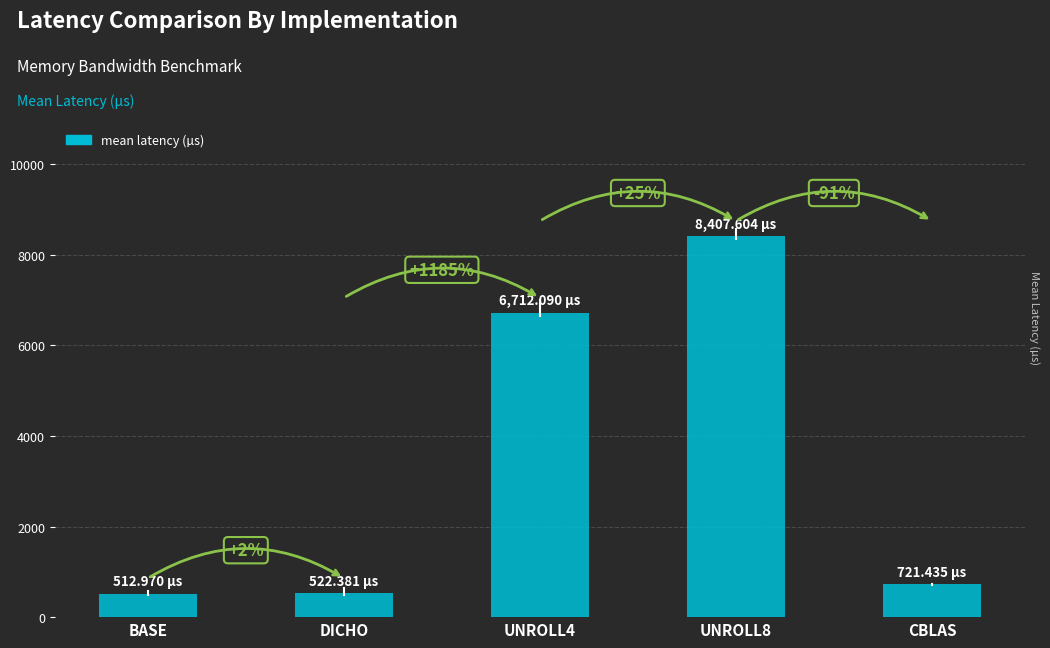

How many bars are there in total?

5